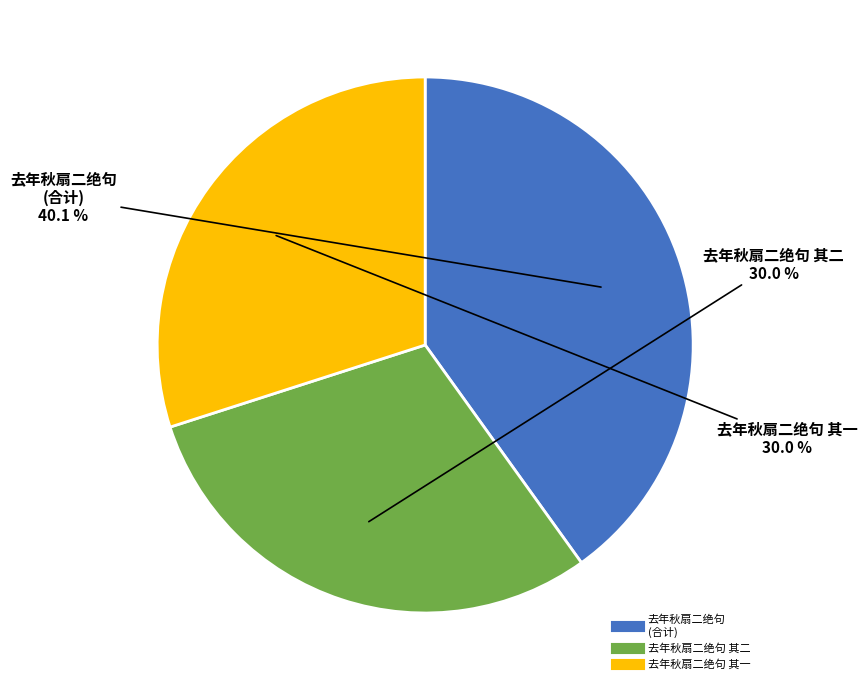

Is there a majority slice in this chart?

No